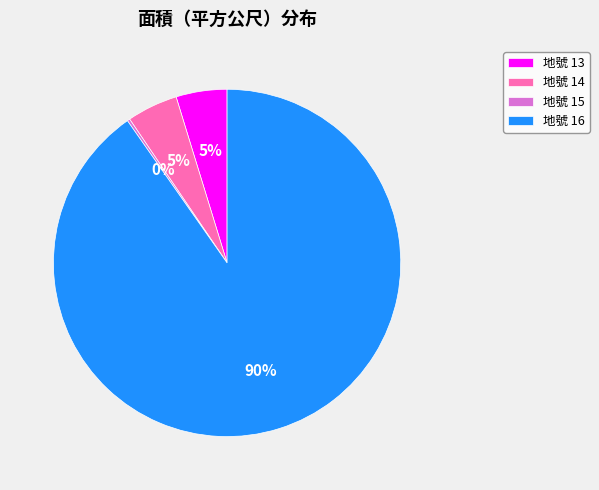

Is there a majority slice in this chart?

Yes